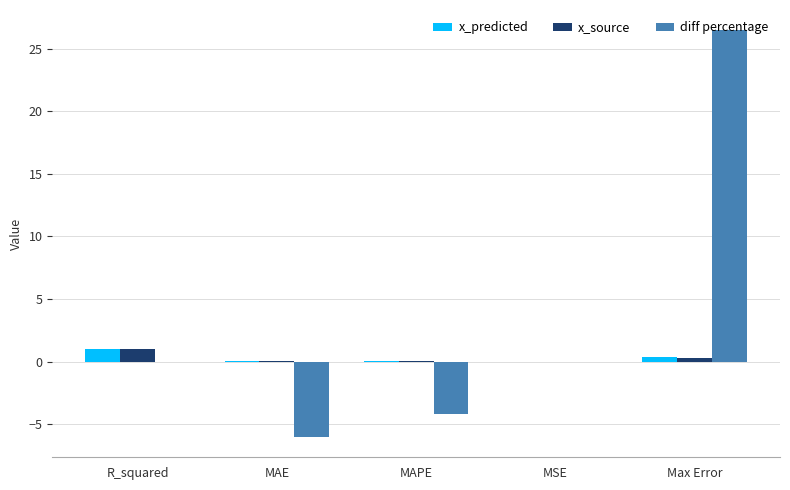

Is it true that diff percentage equals 12.8 at R_squared?

False